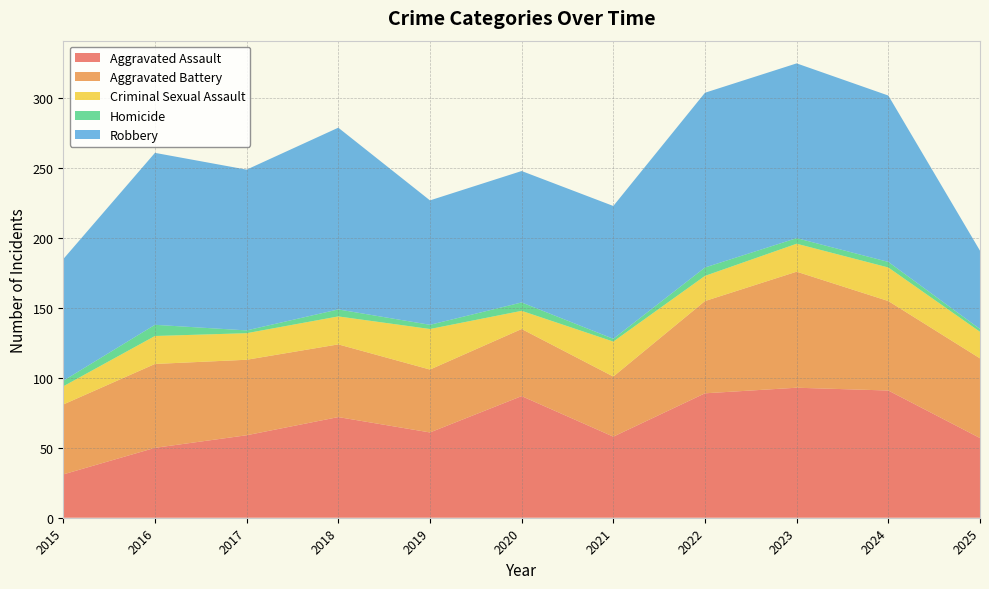

Reading right to left, list all the values displayed in this chart.

Aggravated Assault: 57	91	93	89	58	87	61	72	59	50	31
Aggravated Battery: 57	64	83	66	43	48	45	52	54	60	50
Criminal Sexual Assault: 19	24	20	18	25	13	29	20	19	20	13
Homicide: 2	4	4	6	2	6	3	5	2	8	4
Robbery: 56	119	125	125	95	94	89	130	115	123	87